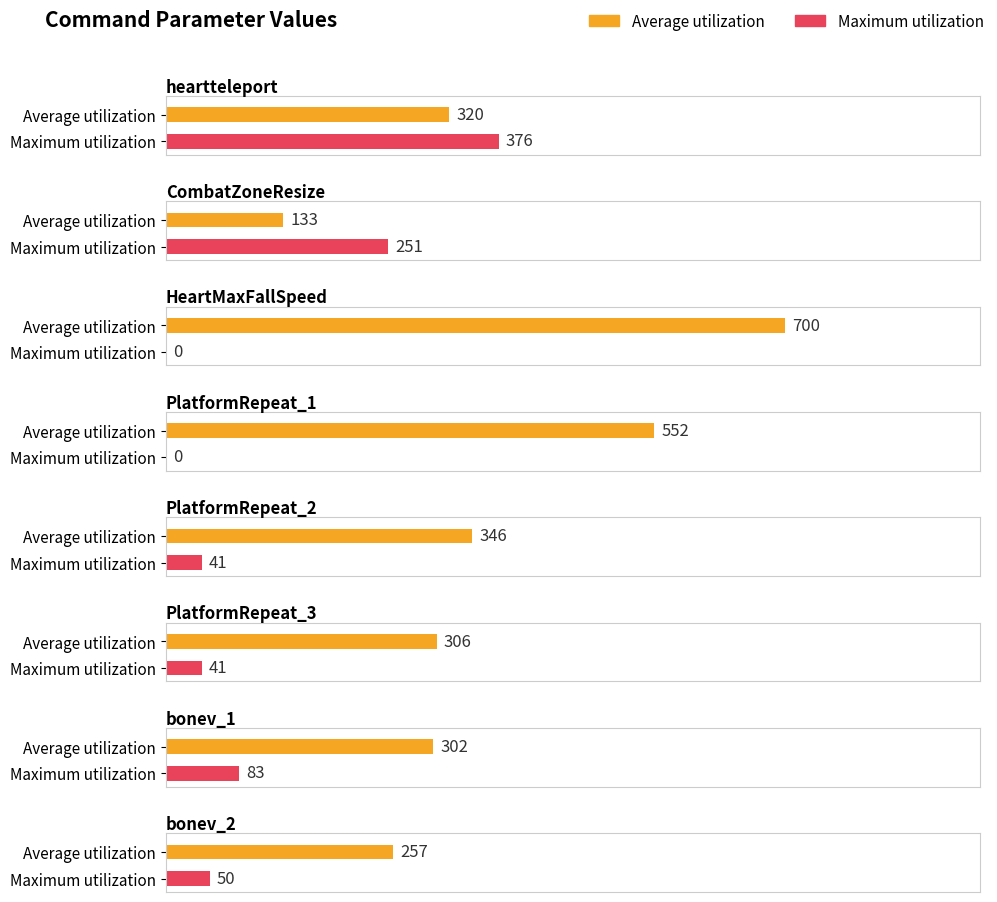

Which label corresponds to the smallest value in the chart?

HeartMaxFallSpeed